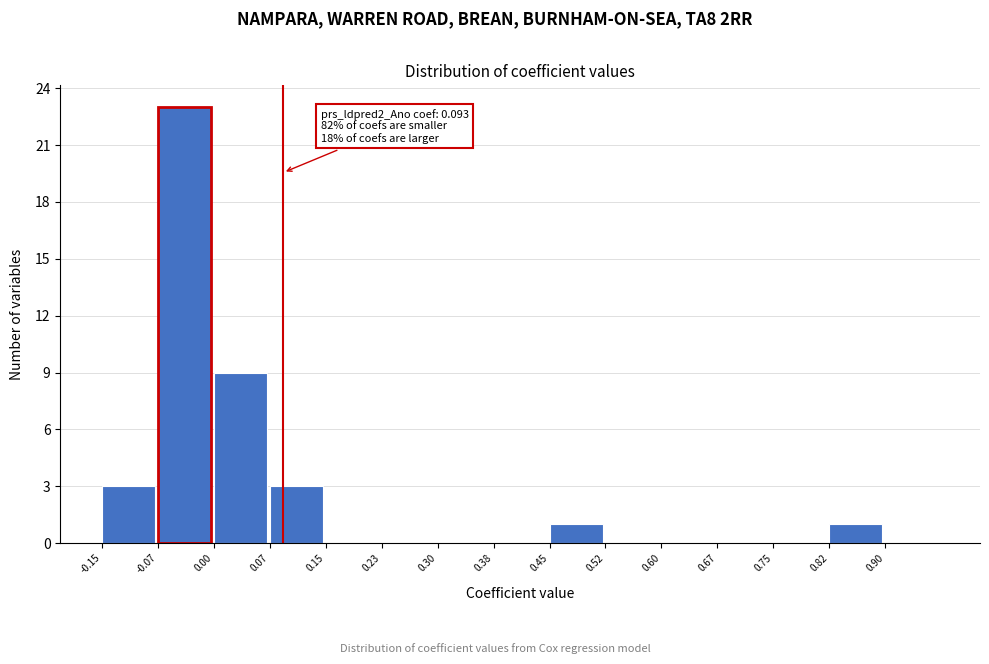

Which range on the x-axis has the tallest bar?

-0.075 to 0.000